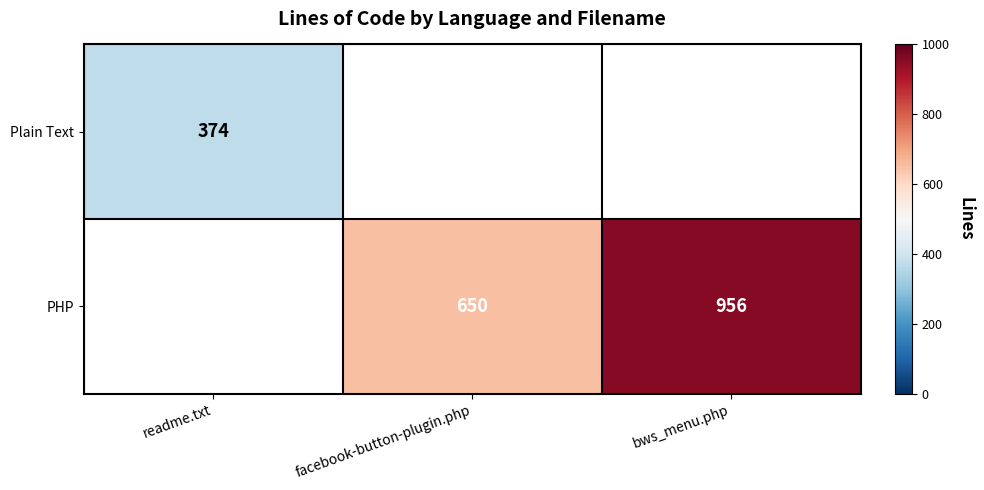

Is the value of Plain Text at readme.txt greater than the value of PHP at facebook-button-plugin.php?

No